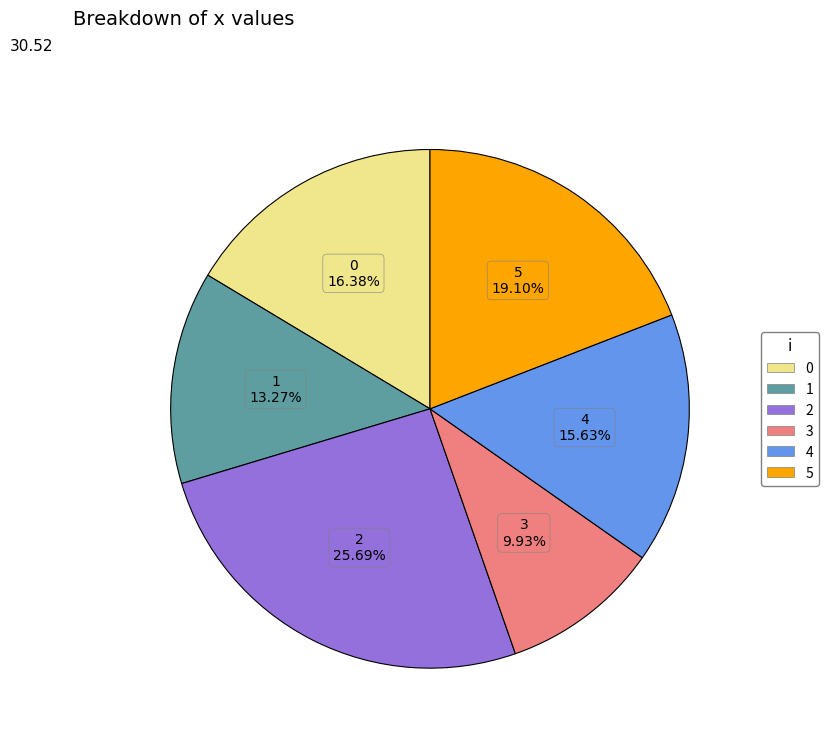

Does 4 account for over 50% of the chart?

No